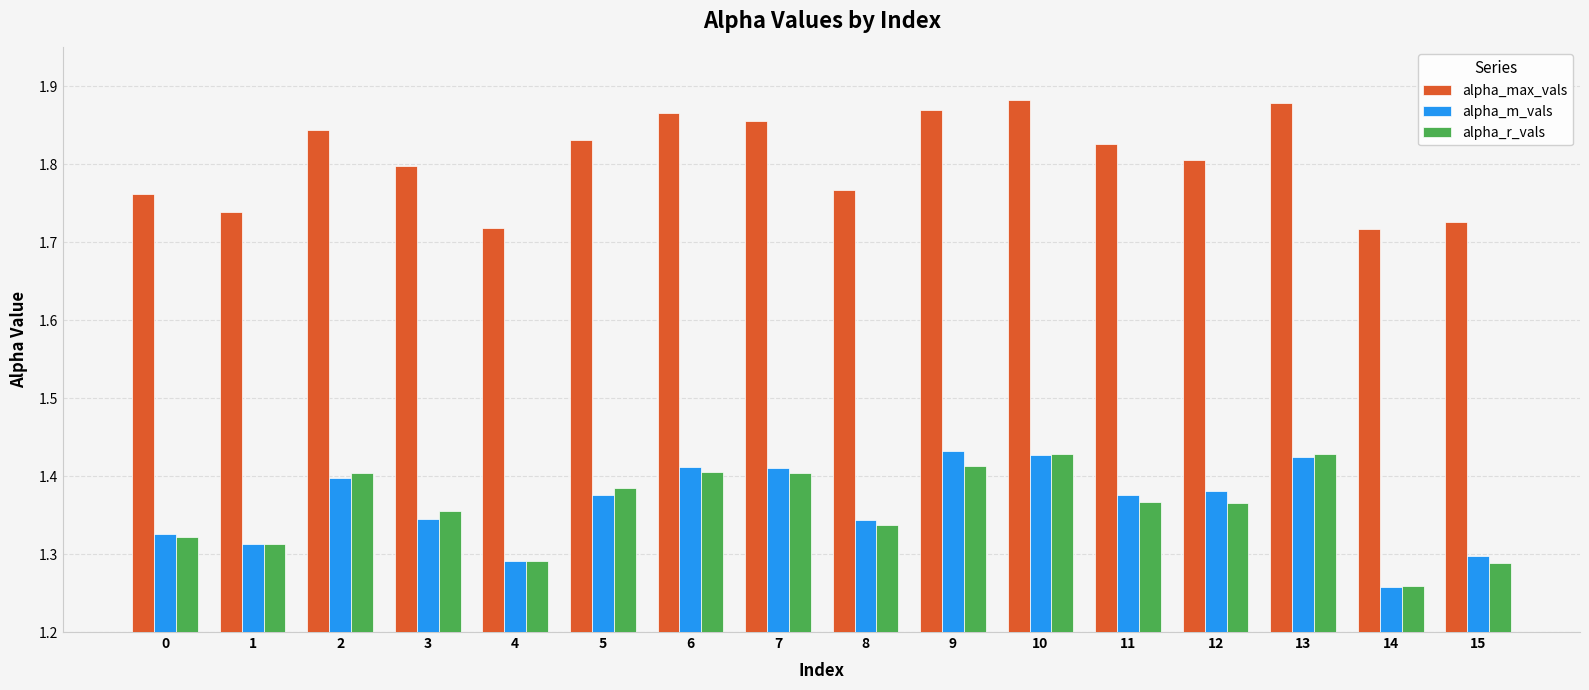

What is the total value across all series at 6?

4.7